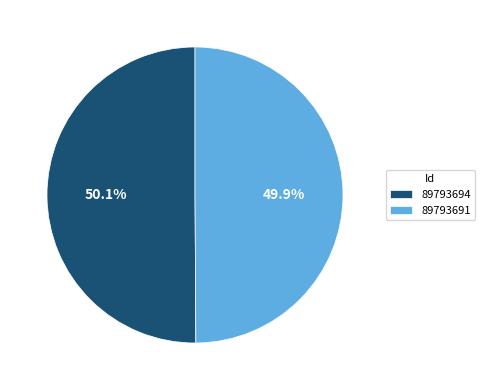

Approximately how many times larger is the value at 89793691 compared to 89793694?

1.0